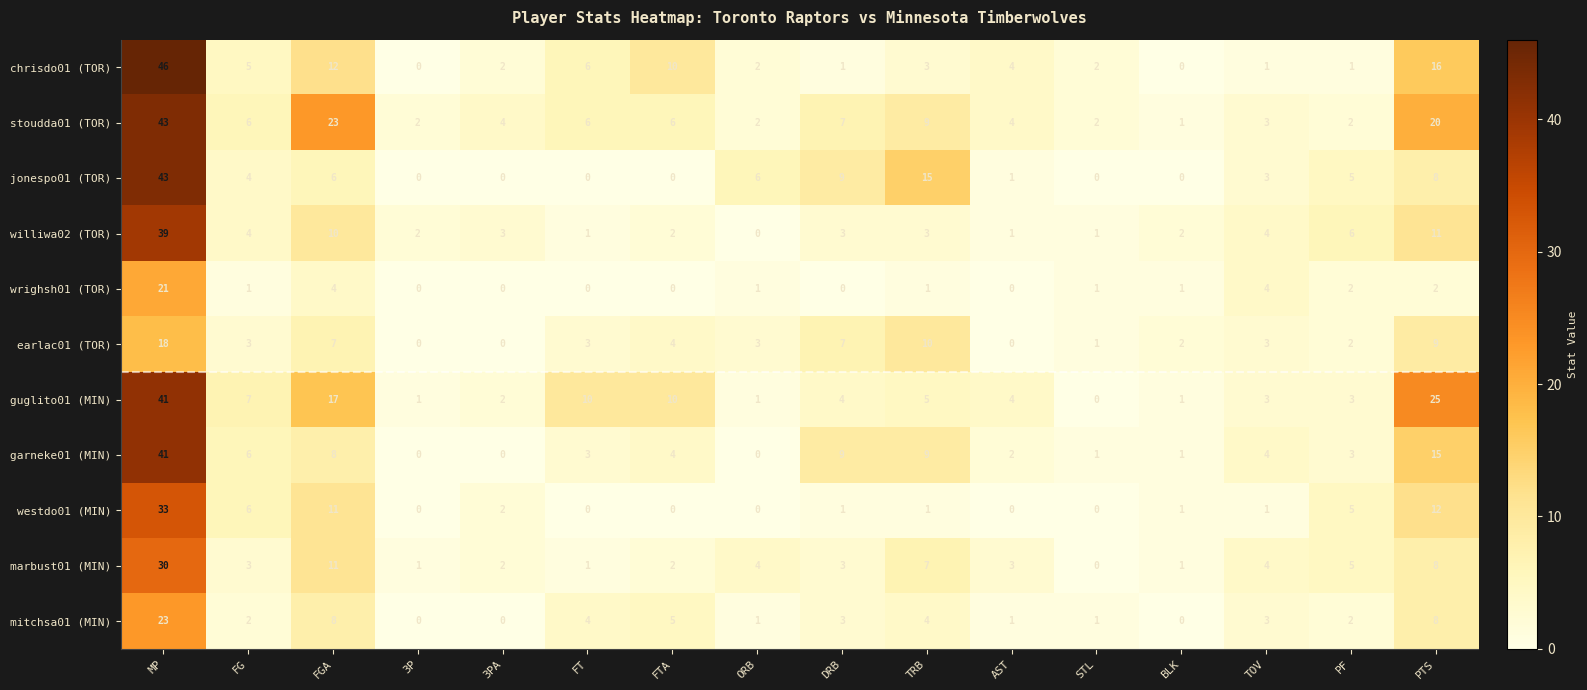

What is the spread (max minus min) of values at STL?

2